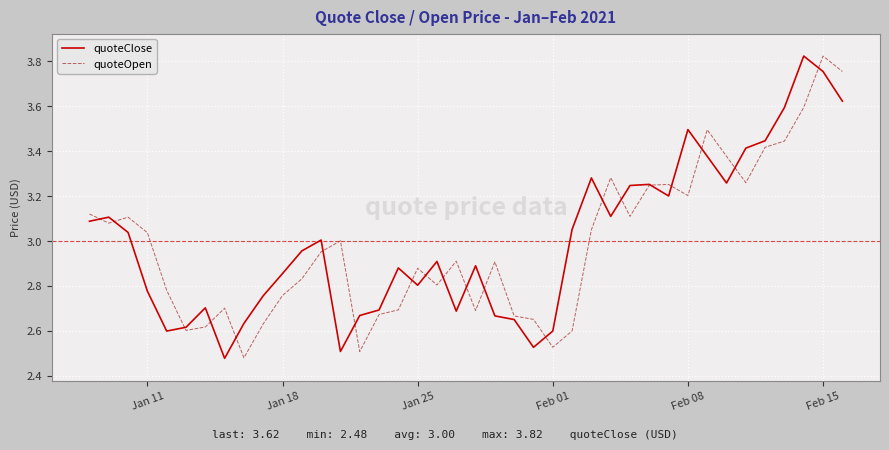

In quoteClose, how many points are higher than both neighbors (excluding endpoints)?

10